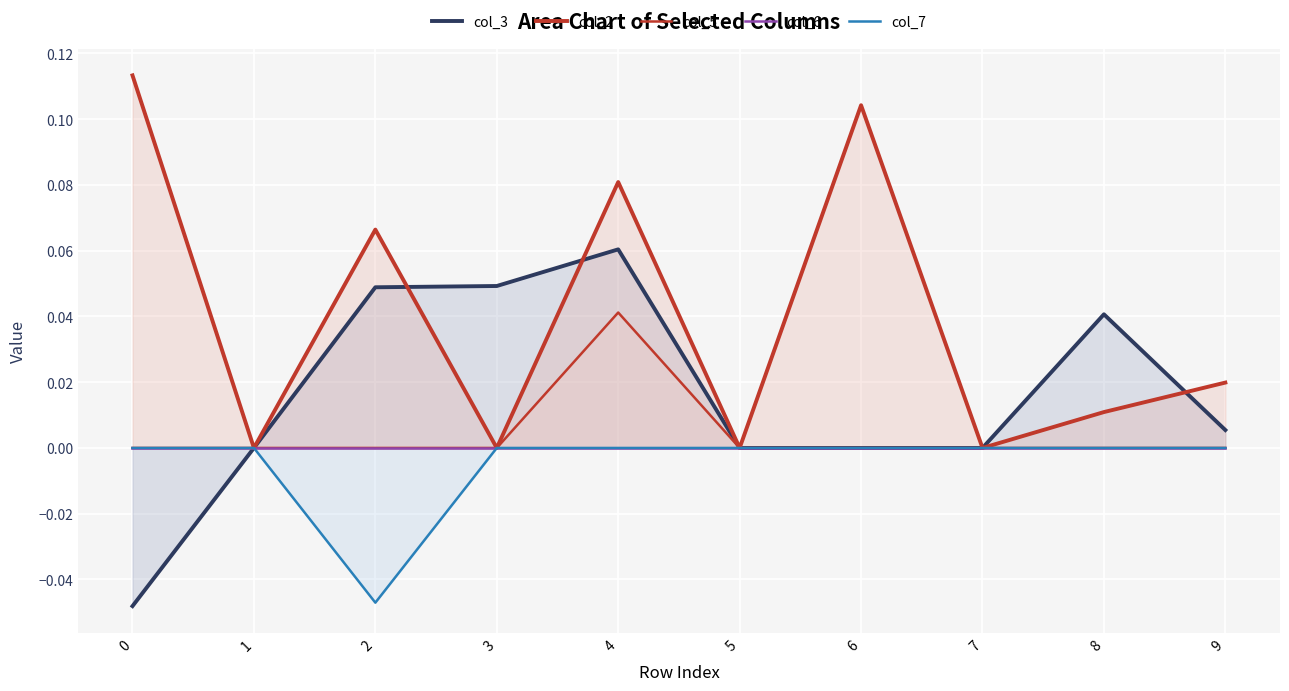

At how many categories does at least one series exceed 0?

7